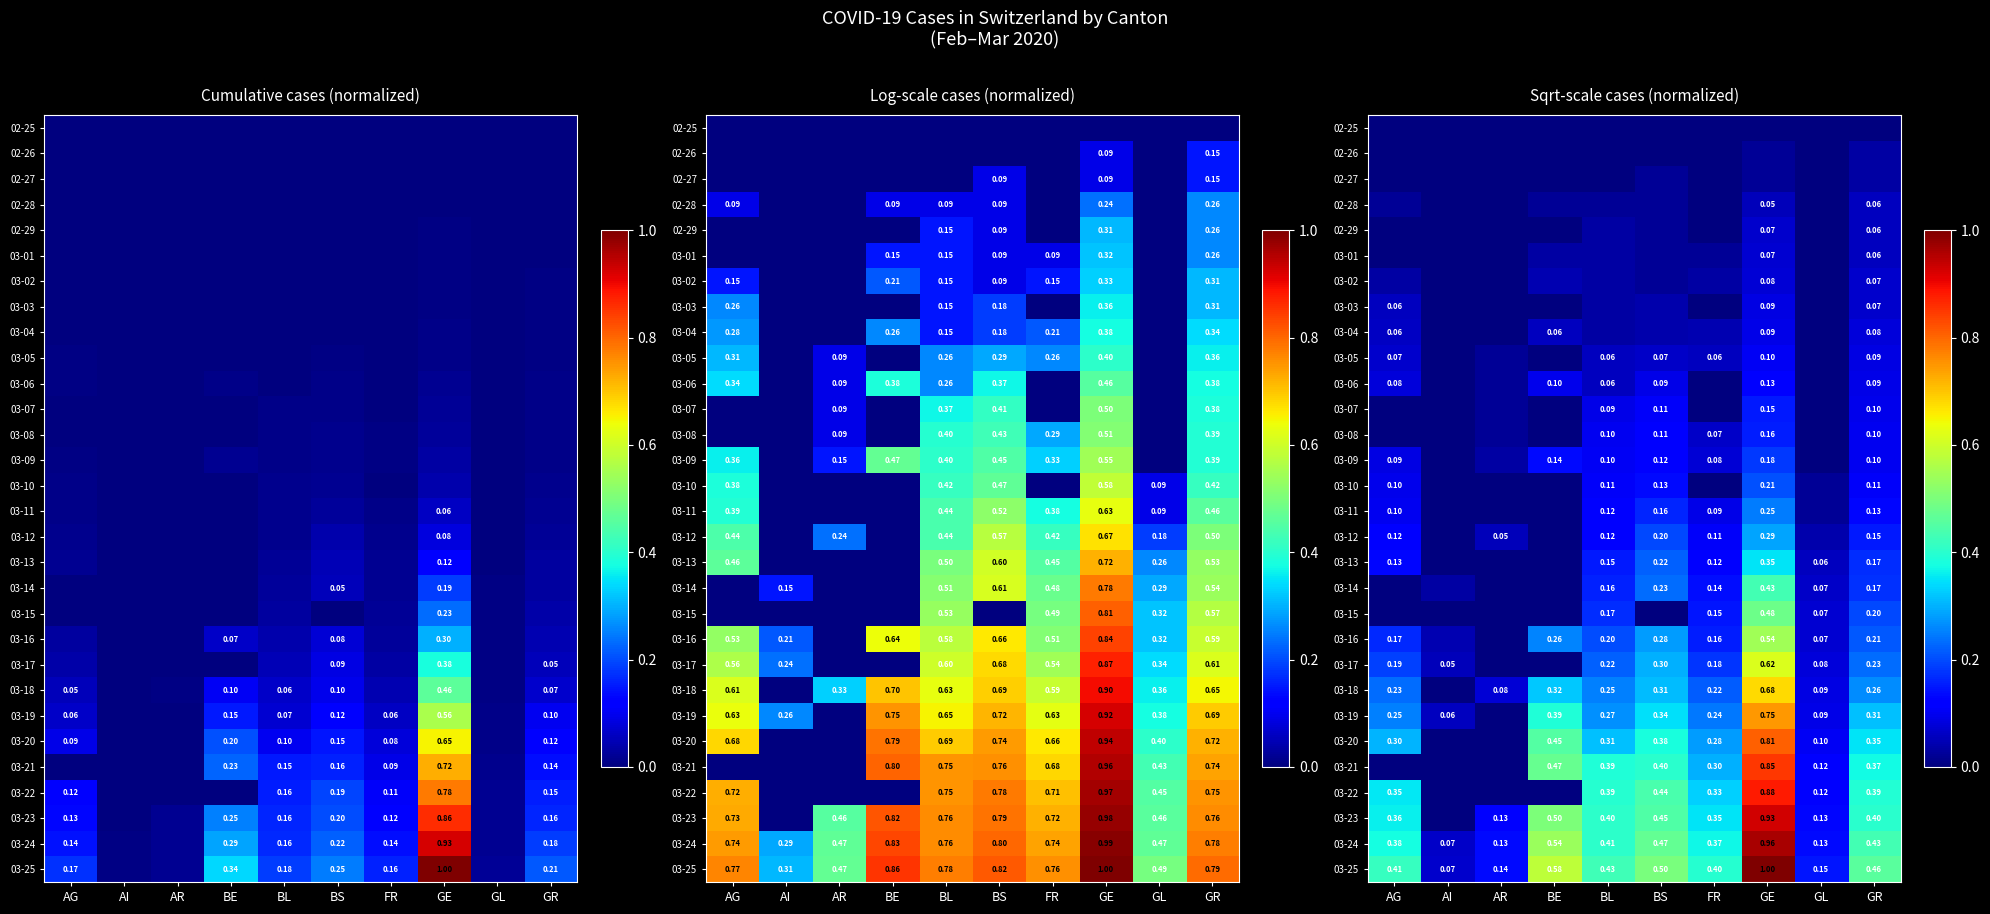

At how many categories does at least one series exceed 0?

10